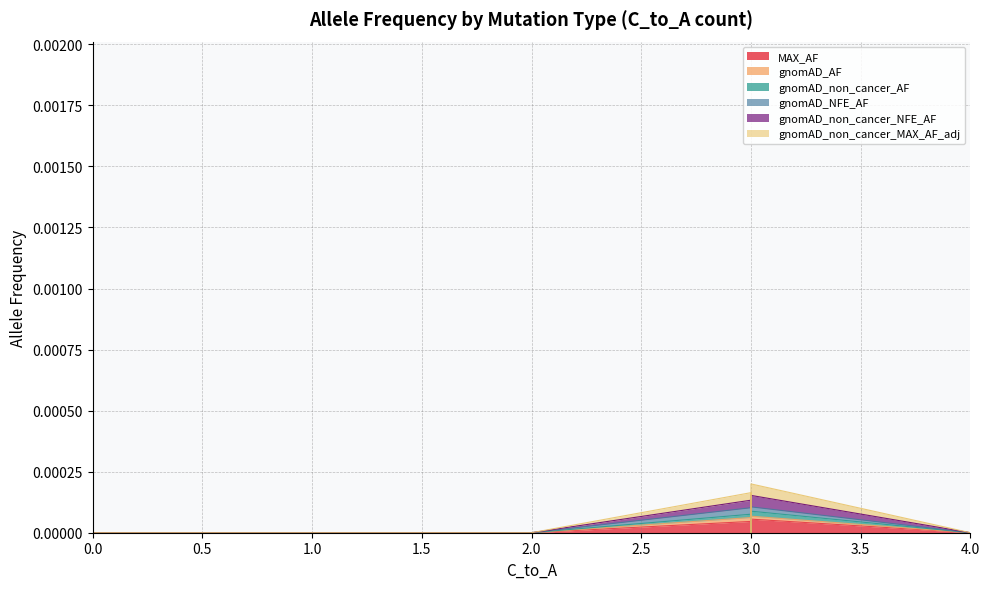

What are all the series names shown in the legend?

MAX_AF, gnomAD_AF, gnomAD_non_cancer_AF, gnomAD_NFE_AF, gnomAD_non_cancer_NFE_AF, gnomAD_non_cancer_MAX_AF_adj